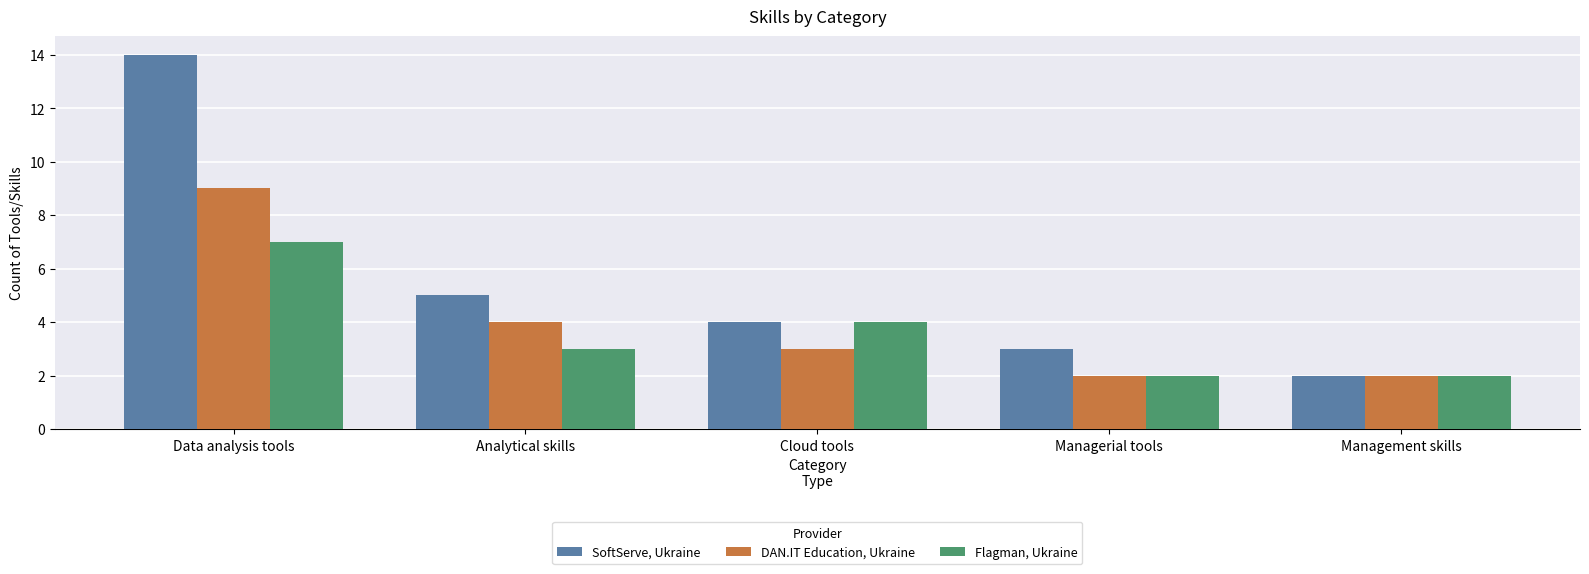

How many series are shown in this chart?

3